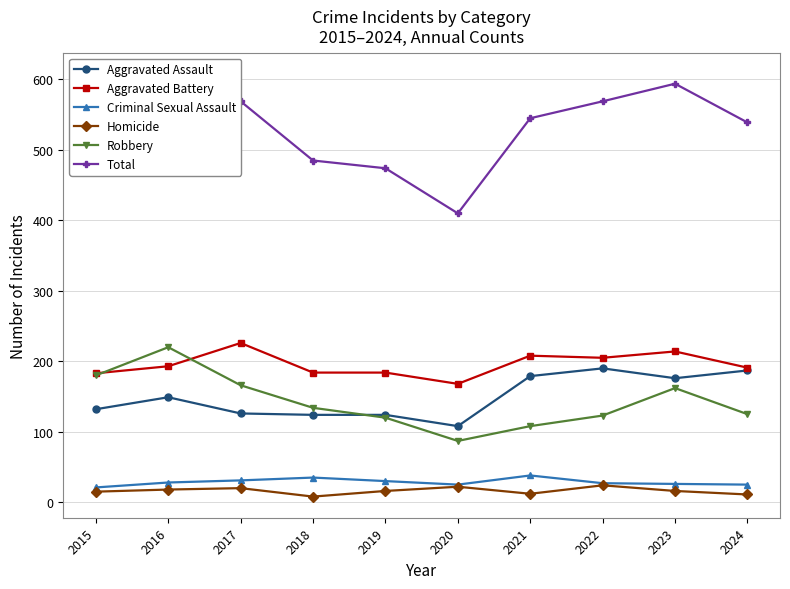

Where is the first local minimum for Robbery?

2020